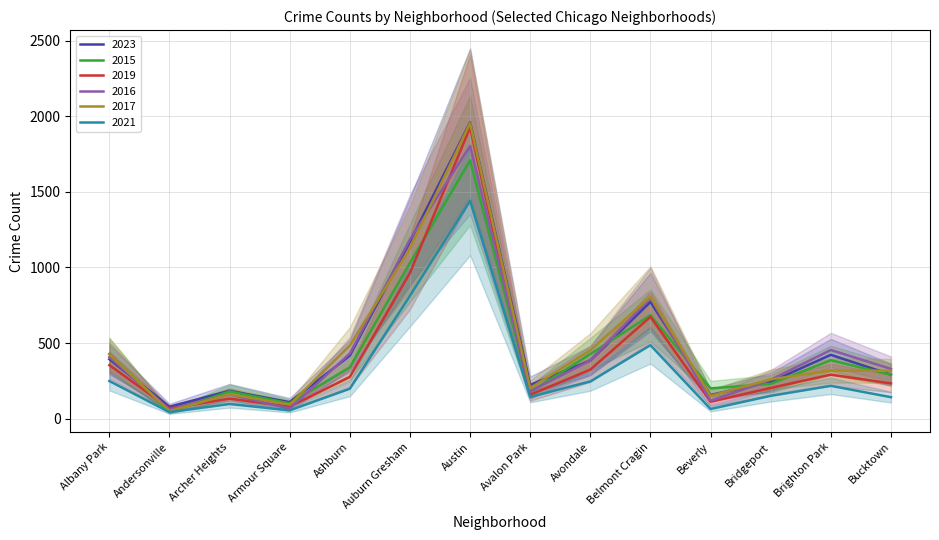

Which series ends up on top after the final intersection of 2019 and 2015?

2015